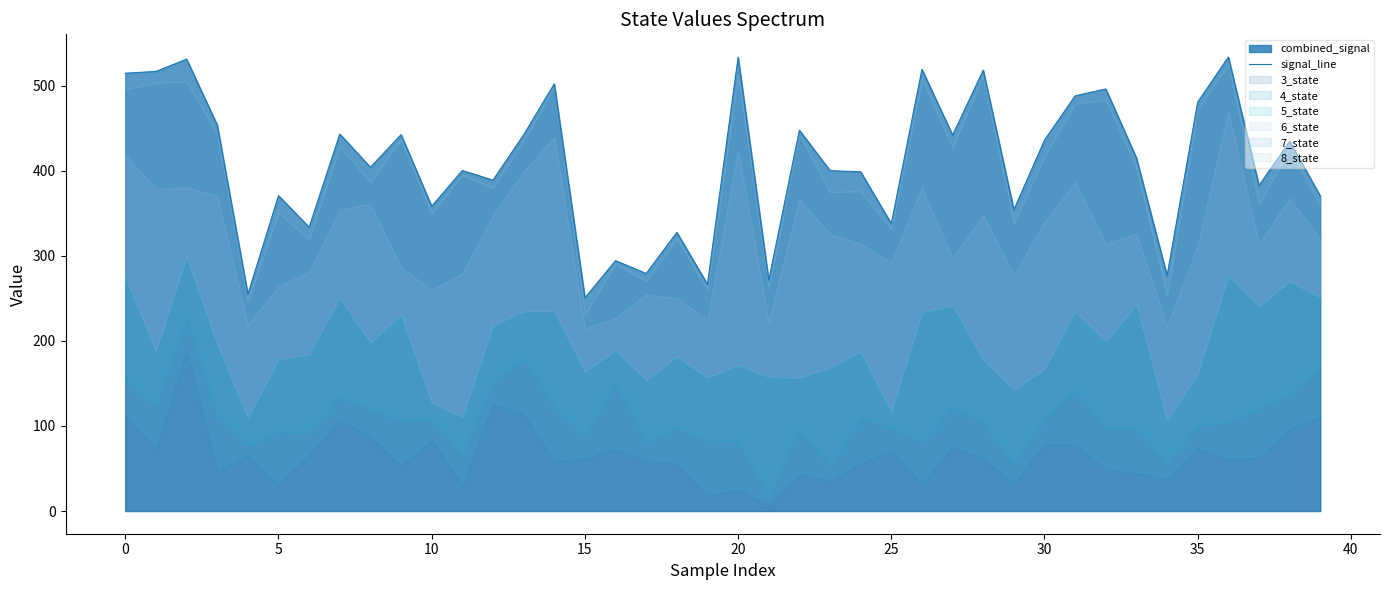

How many points are lower than both their immediate neighbors (excluding endpoints)?

14